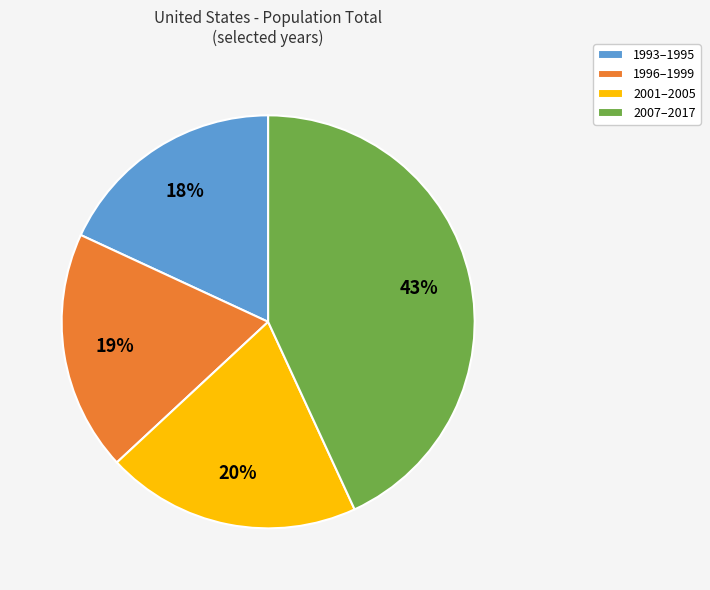

True or false: 2007–2017 accounts for 43% of the total.

True